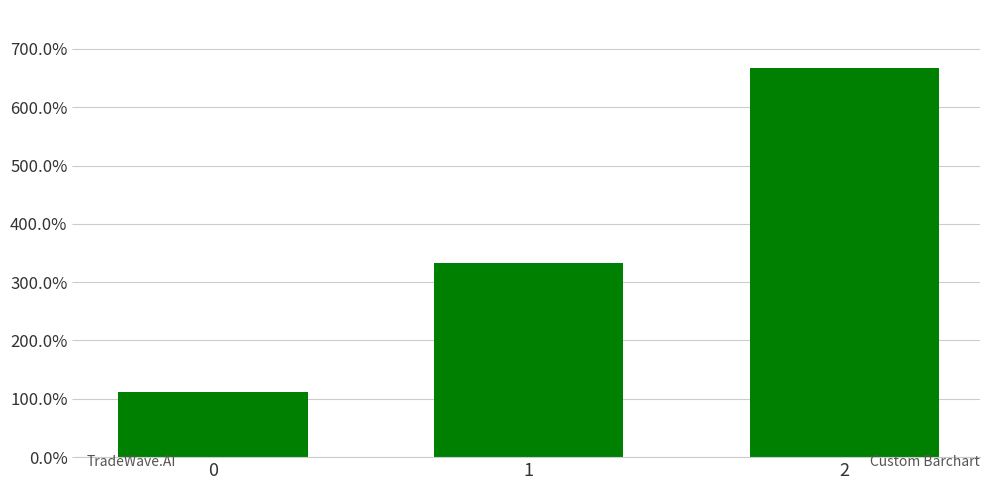

How many data points are less than 333?

1